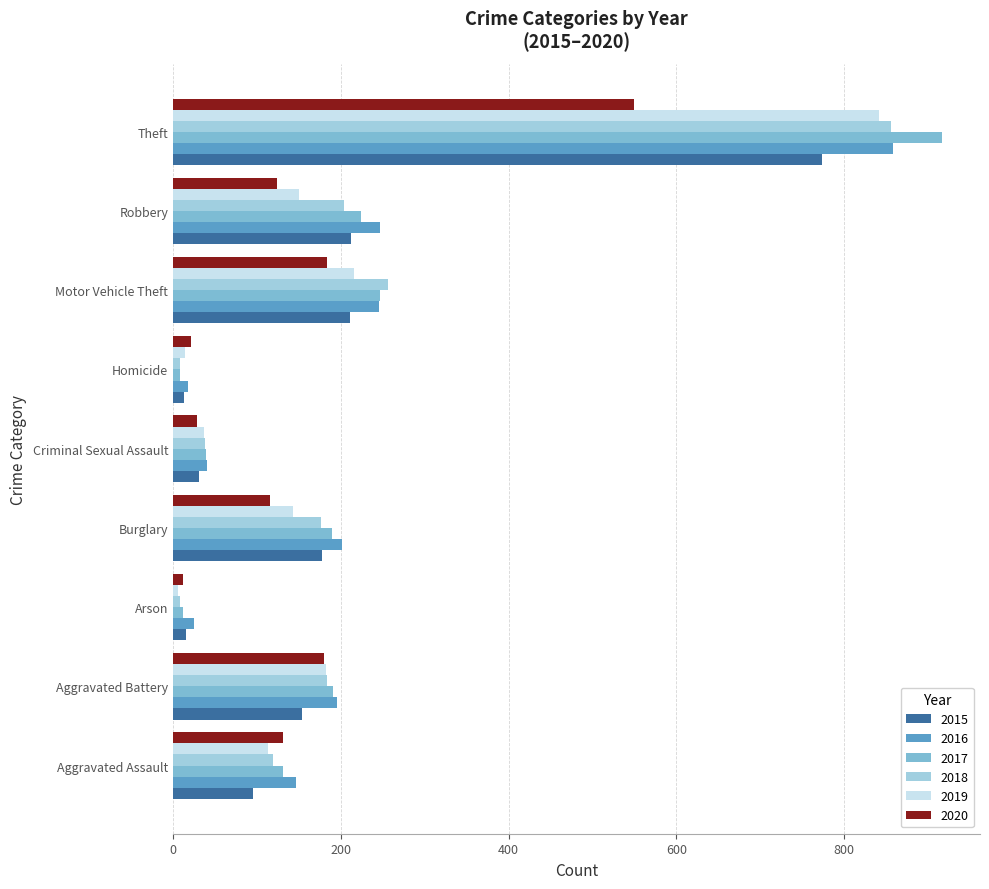

At which category is the sum across all series the highest?

Theft